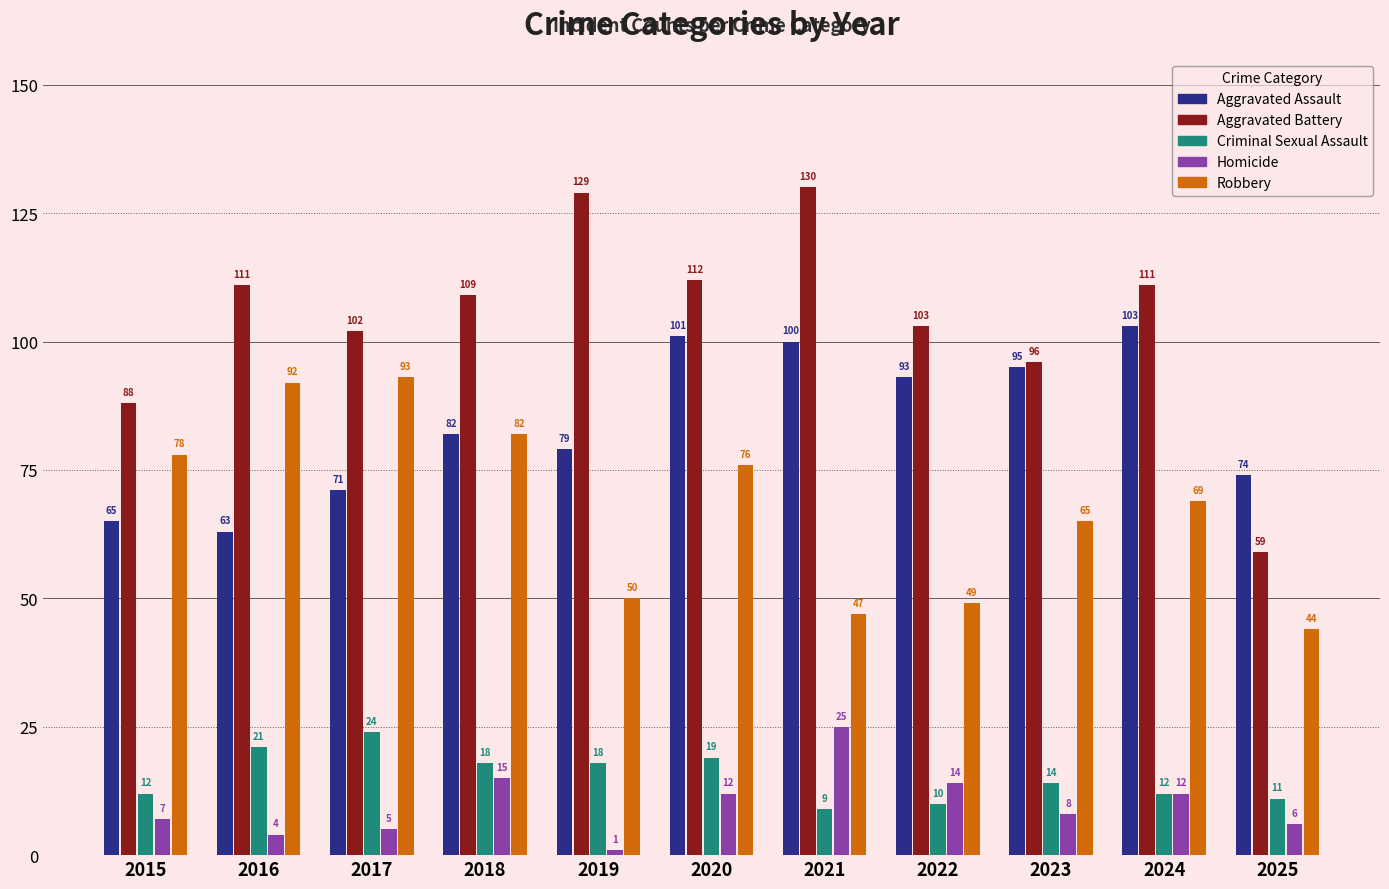

How many bars are there in each group?

5